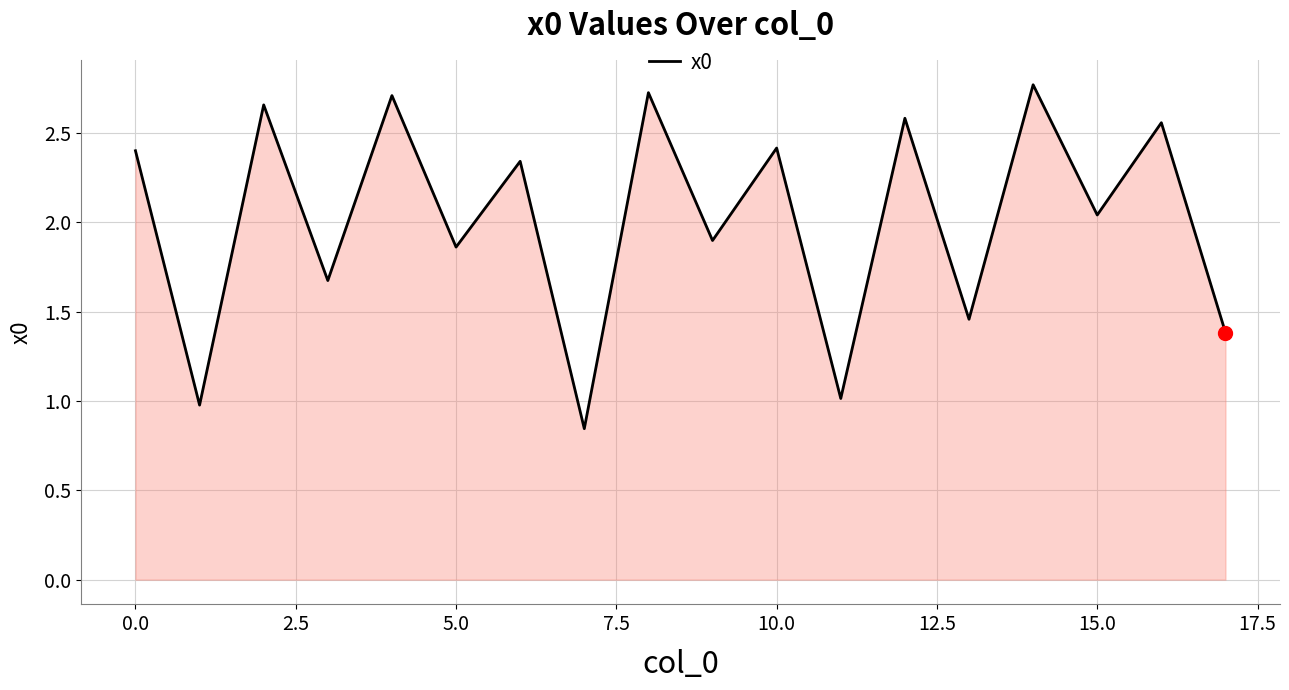

How many categories are shown in the chart?

18